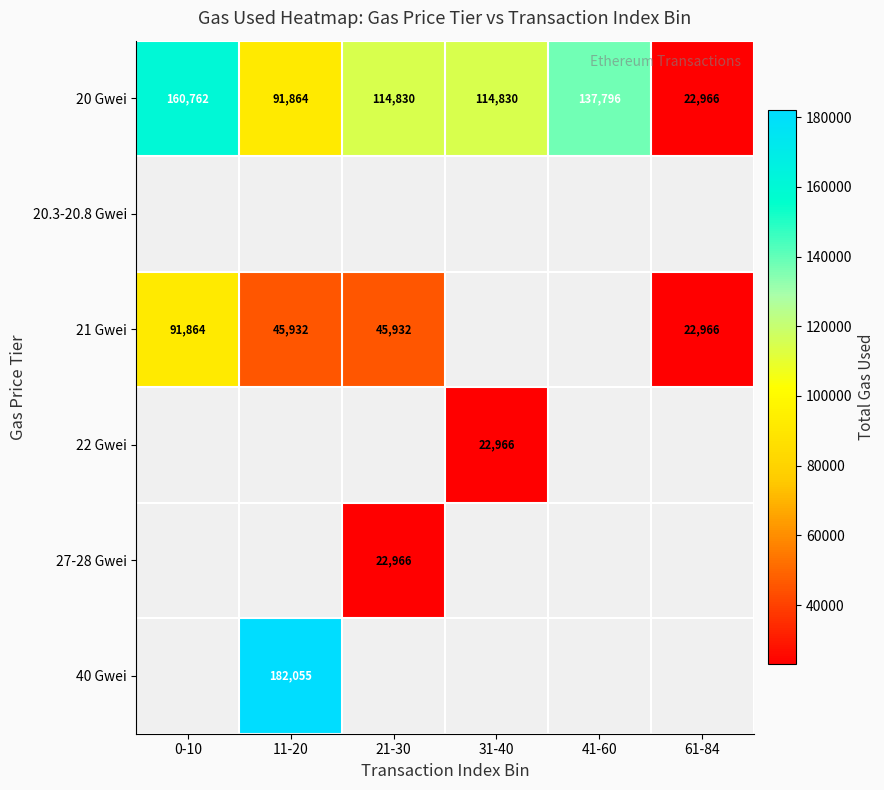

The value of 20 Gwei at 31-40 is 114830. True or false?

True